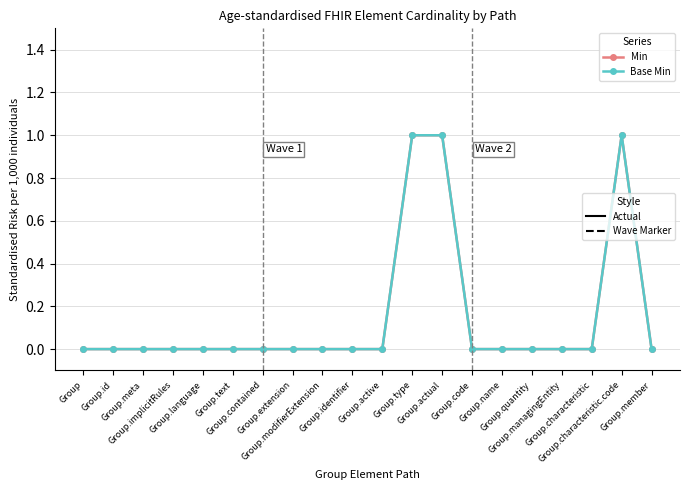

Which has a higher value, Group.active or Group.characteristic.code?

Group.characteristic.code